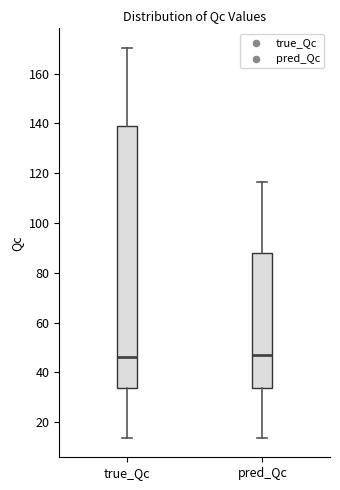

Which box is the tallest, from its lower edge to its upper edge?

true_Qc